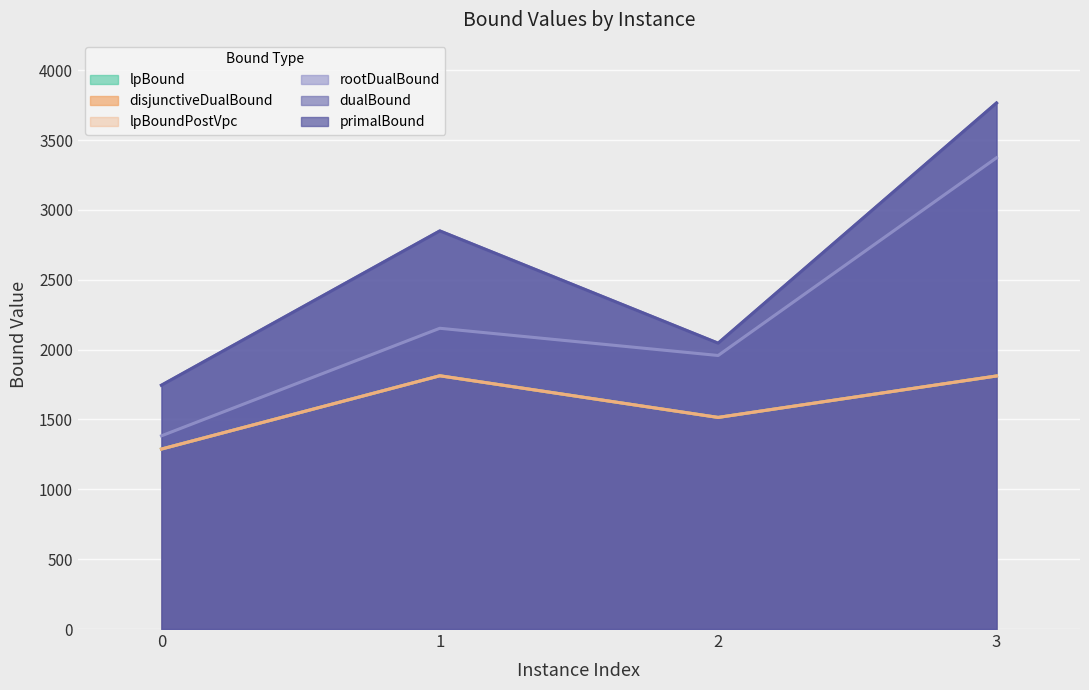

Which series has the widest spread of values?

dualBound